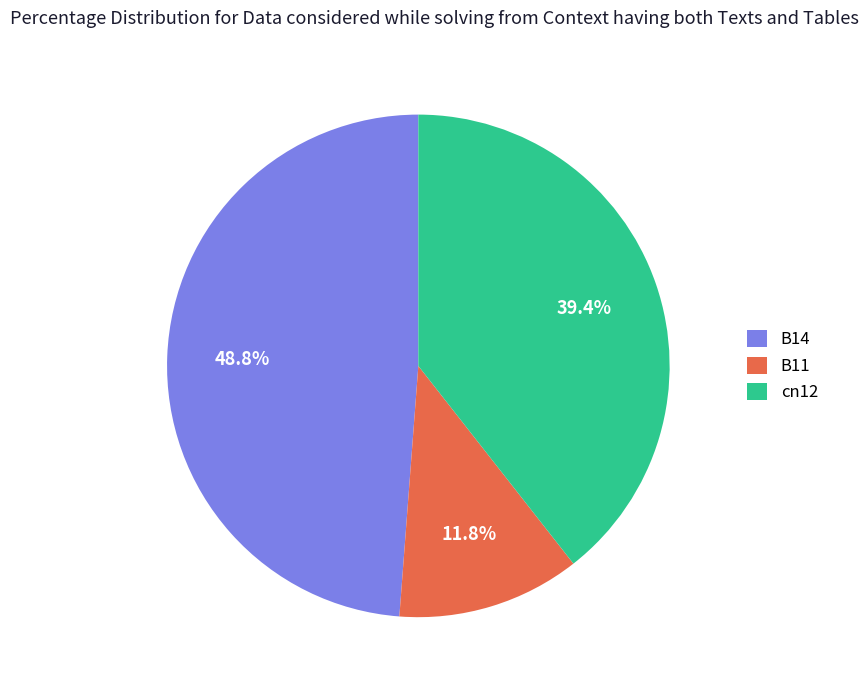

Which slice is the largest?

B14